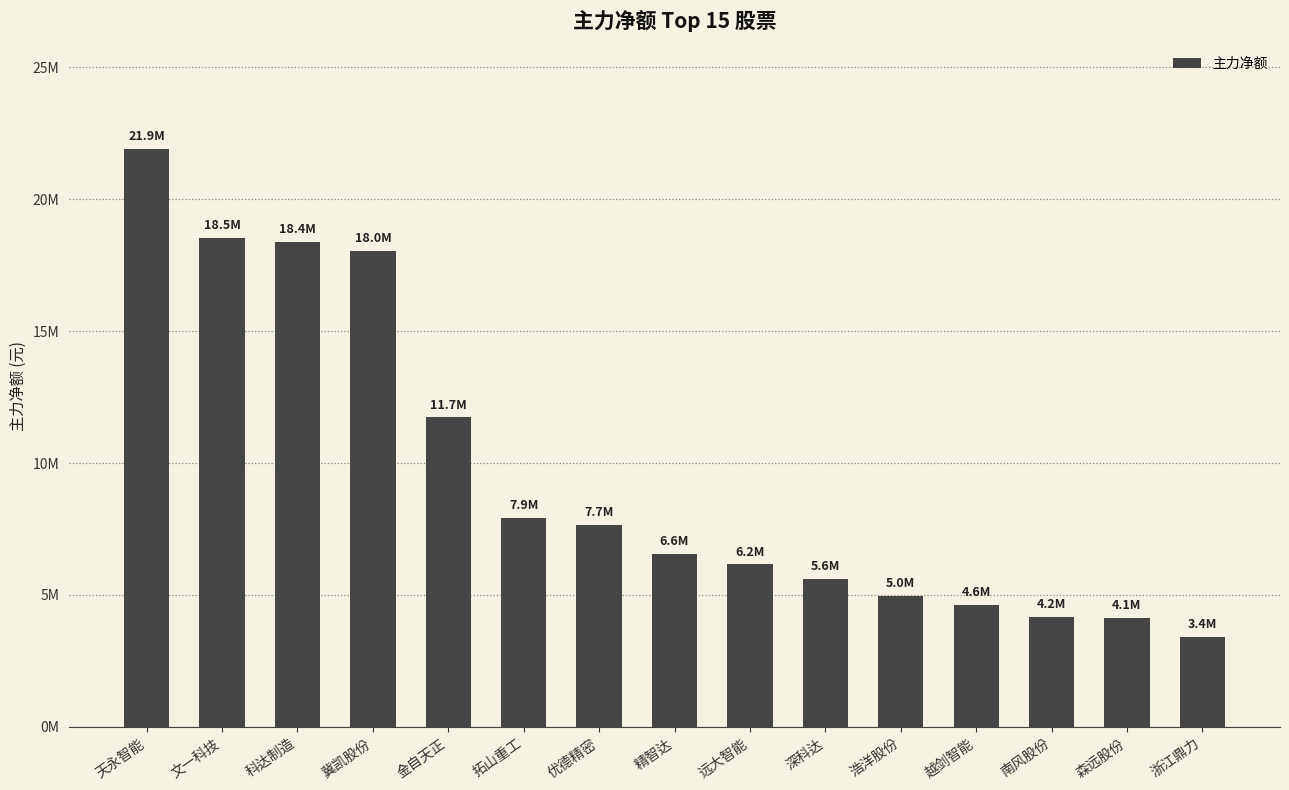

Which category has the highest value across all series?

天永智能